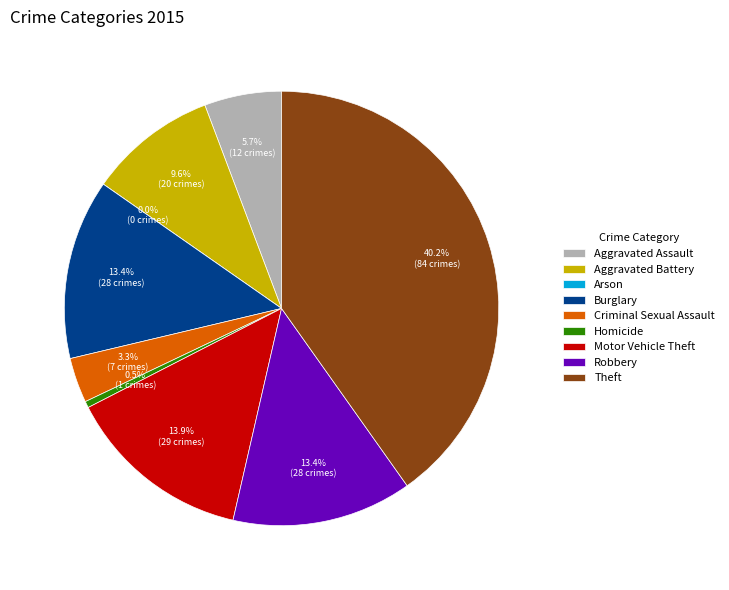

Do Burglary and Theft together represent more than half of the pie?

Yes